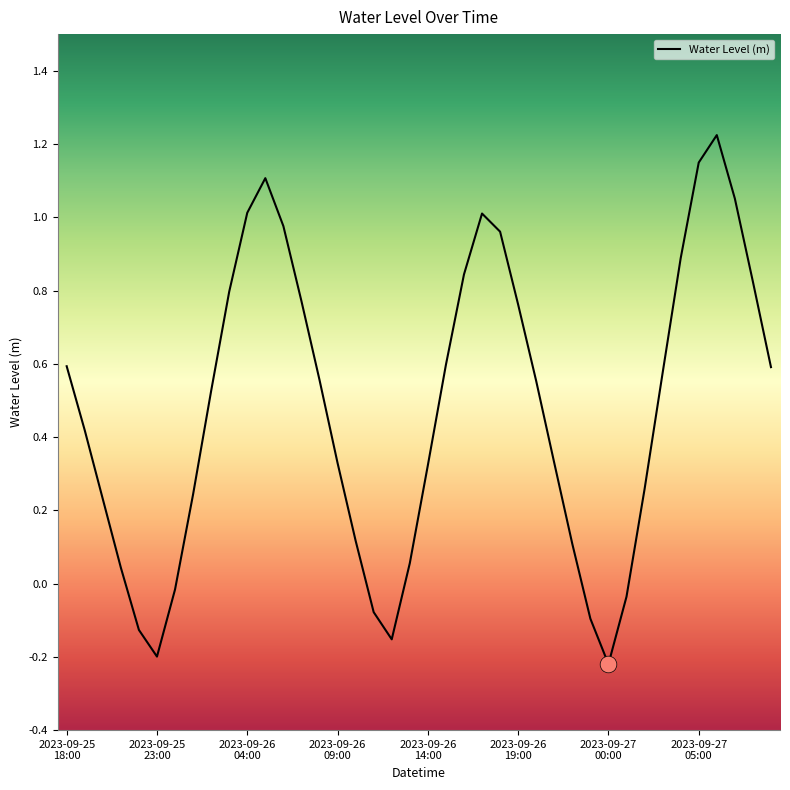

Rank the categories by value from highest to lowest.

2023-09-27 06:00, 2023-09-27 05:00, 2023-09-26 05:00, 2023-09-27 07:00, 2023-09-26 04:00, 2023-09-26 17:00, 2023-09-26 06:00, 2023-09-26 18:00, 2023-09-27 04:00, 2023-09-26 16:00, 2023-09-27 08:00, 2023-09-26 03:00, 2023-09-26 07:00, 2023-09-26 19:00, 2023-09-26 15:00, 2023-09-25 18:00, 2023-09-27 09:00, 2023-09-27 03:00, 2023-09-26 08:00, 2023-09-26 20:00, 2023-09-26 02:00, 2023-09-25 19:00, 2023-09-26 21:00, 2023-09-26 09:00, 2023-09-26 14:00, 2023-09-27 02:00, 2023-09-26 01:00, 2023-09-25 20:00, 2023-09-26 10:00, 2023-09-26 22:00, 2023-09-26 13:00, 2023-09-25 21:00, 2023-09-26 00:00, 2023-09-27 01:00, 2023-09-26 11:00, 2023-09-26 23:00, 2023-09-25 22:00, 2023-09-26 12:00, 2023-09-25 23:00, 2023-09-27 00:00